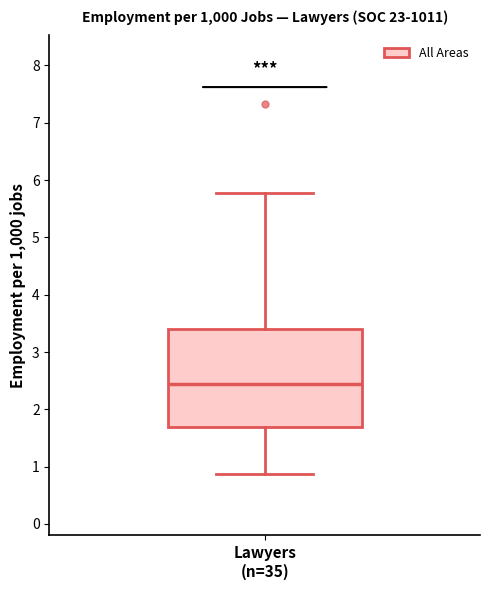

Where is the upper edge of the box for Lawyers (n=35) on the y-axis? The values are not printed on the chart, so give them approximately, as read against the axis.

3.4